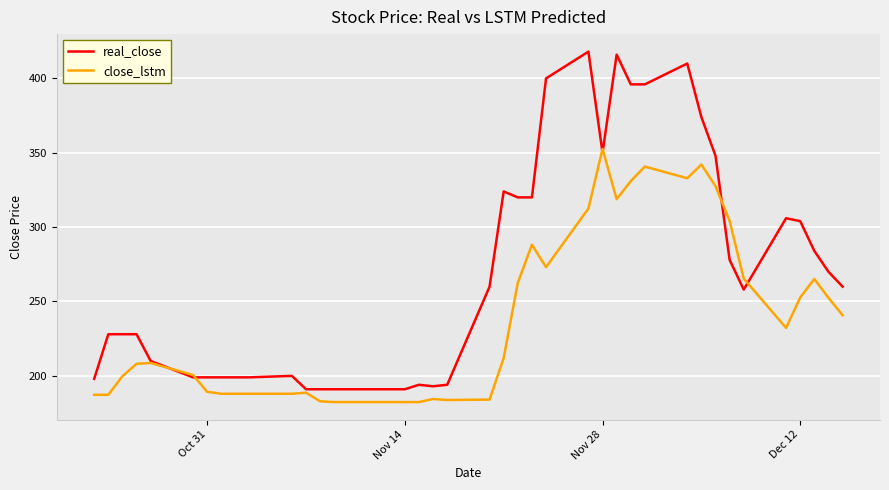

List the series in order of their overall mean, highest first.

real_close, close_lstm